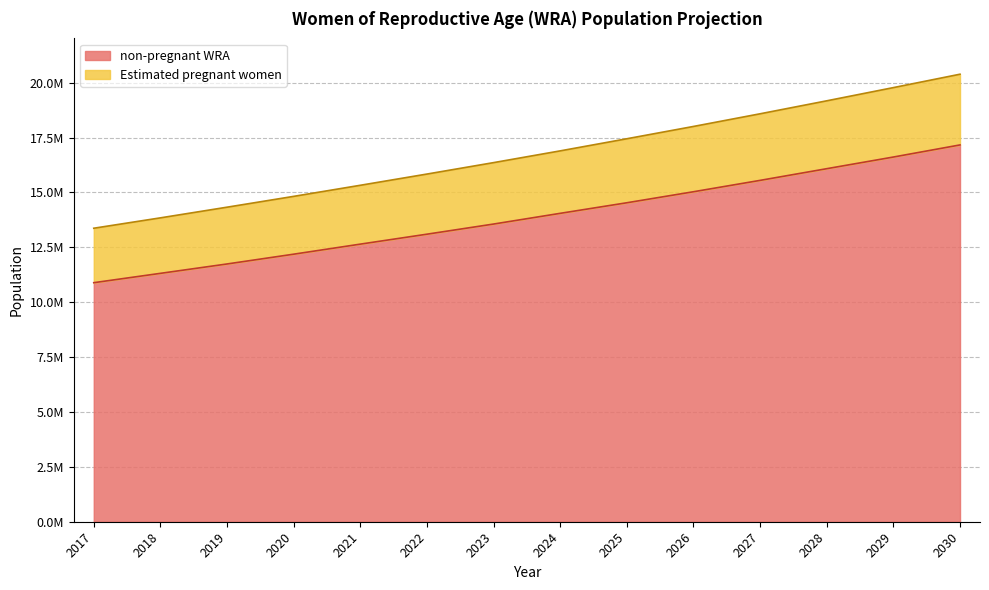

The value of Estimated pregnant women at 2028 is 34358548.2. True or false?

False